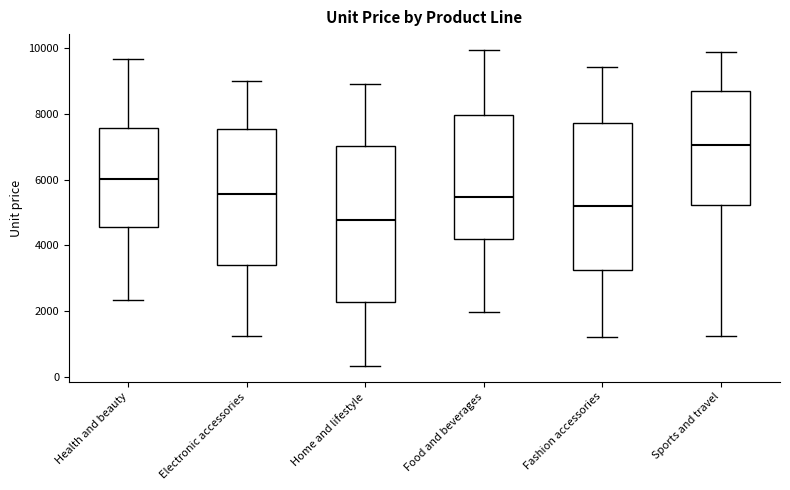

Where does the lower whisker of the box for Fashion accessories end on the y-axis? The values are not printed on the chart, so give them approximately, as read against the axis.

1200